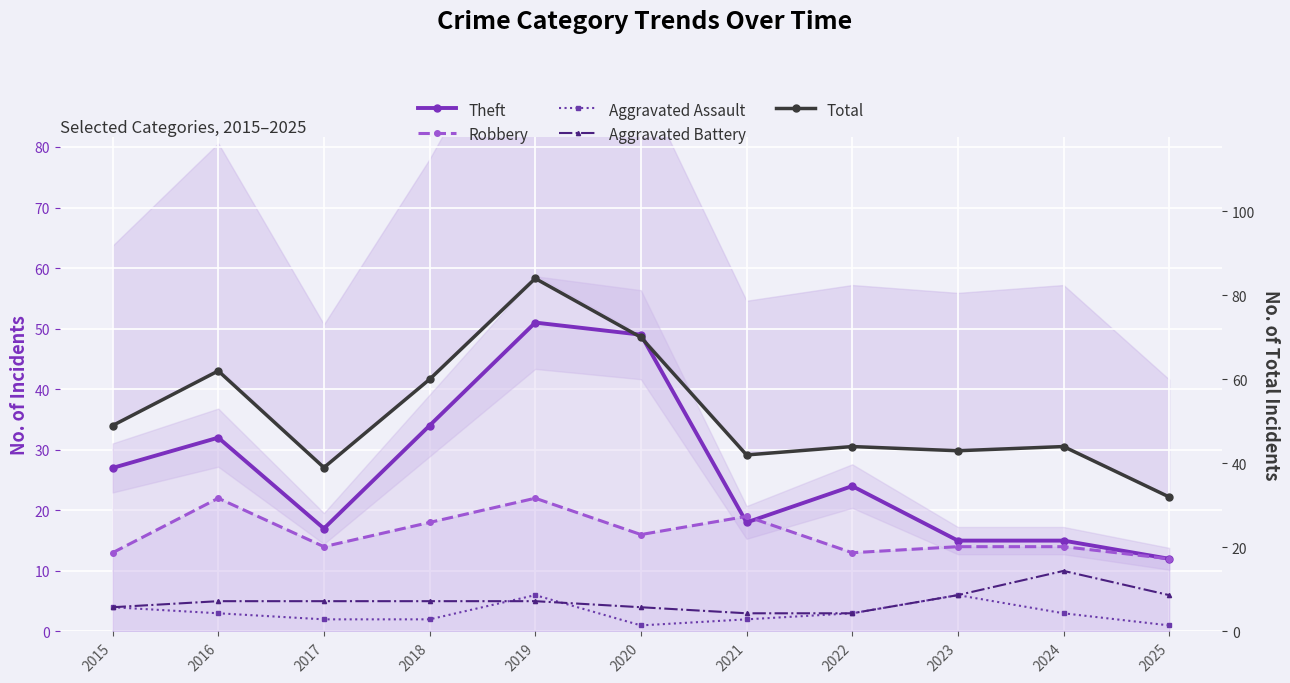

What is the difference between the Aggravated Battery values at 2017 and 2023?

1